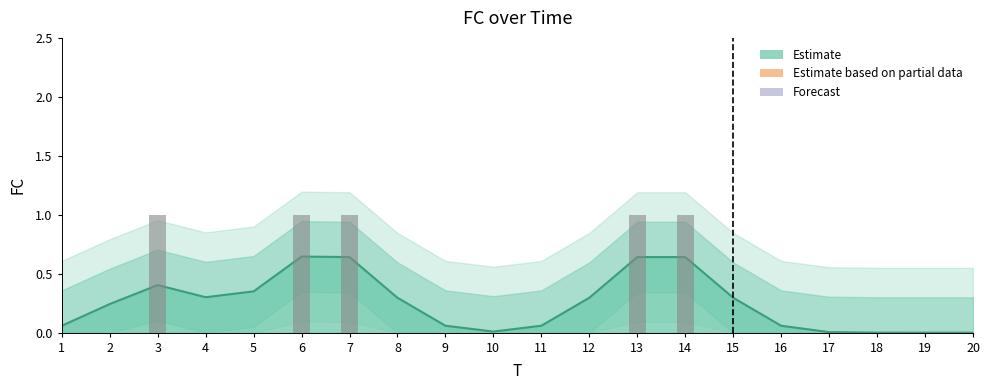

Reading left to right, extract all data points from this chart.

1=0	2=0	3=1	4=0	5=0	6=1	7=1	8=0	9=0	10=0	11=0	12=0	13=1	14=1	15=0	16=0	17=0	18=0	19=0	20=0